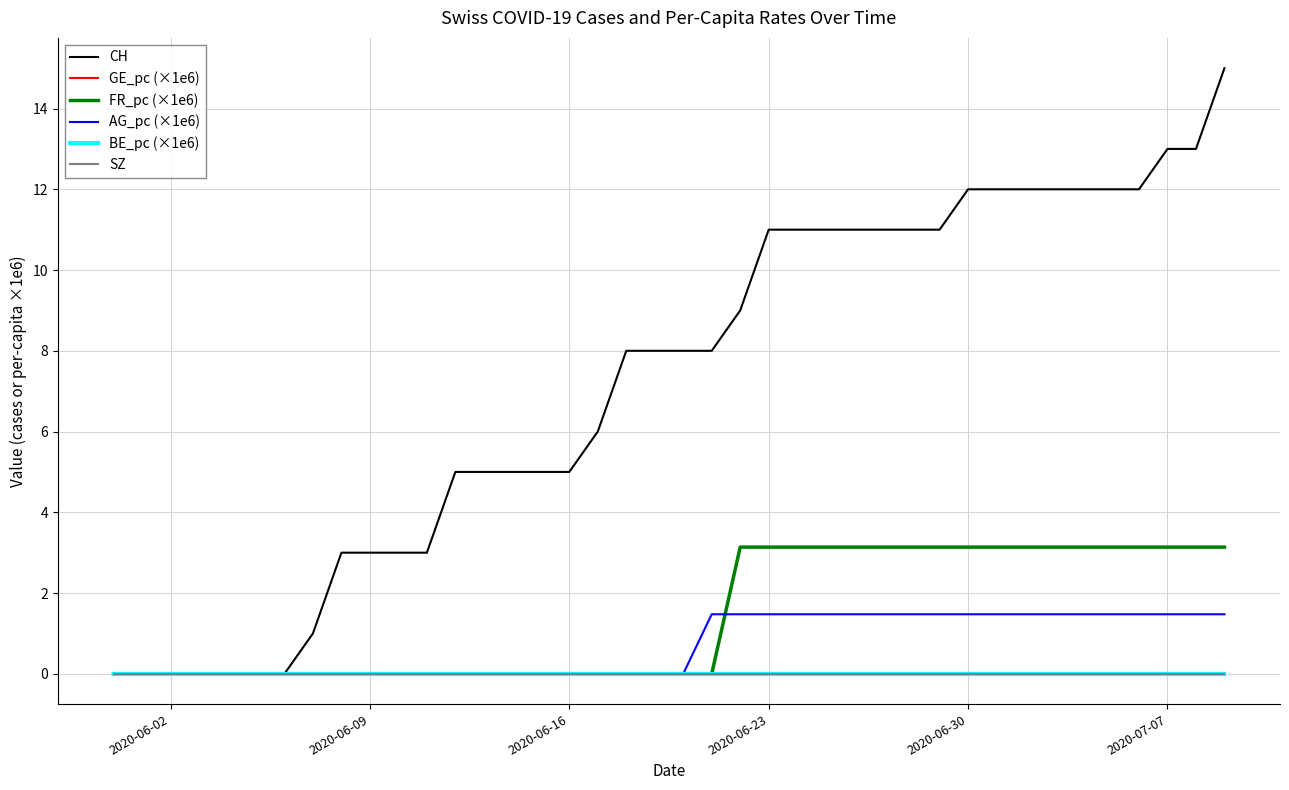

True or false: GE_pc (×1e6) has more than 1 points higher than both neighbors.

False